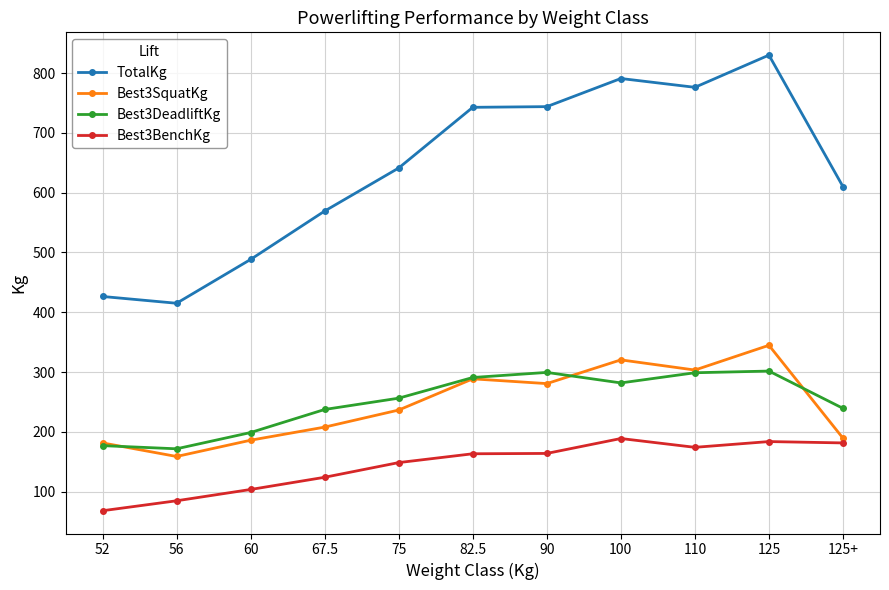

True or false: TotalKg and Best3SquatKg intersect in this chart.

False